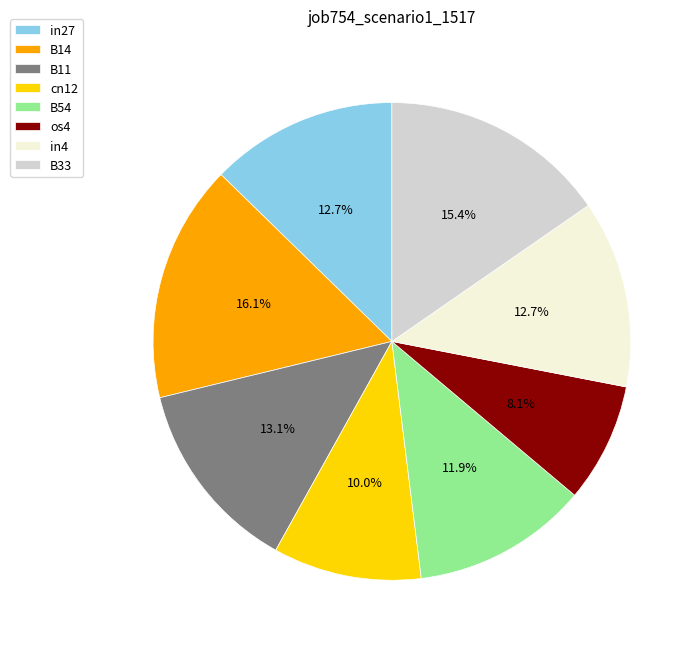

What percentage is the in27 slice, to the nearest percent?

13%